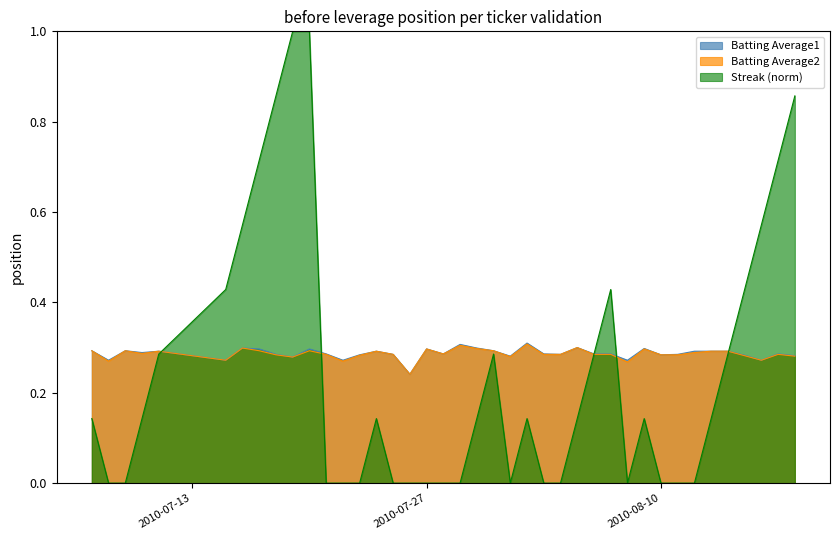

Which series has the largest range (max minus min)?

Streak (norm)